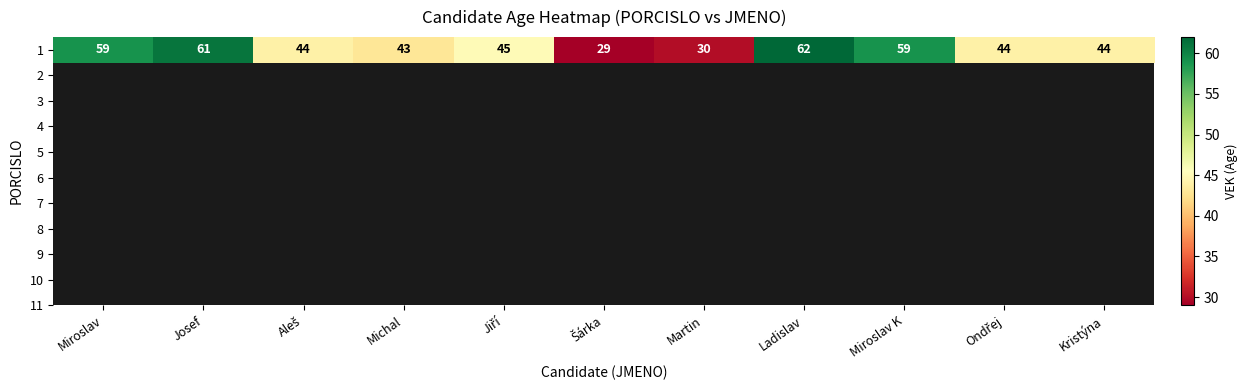

At which label is the value closest to 45?

Jiří